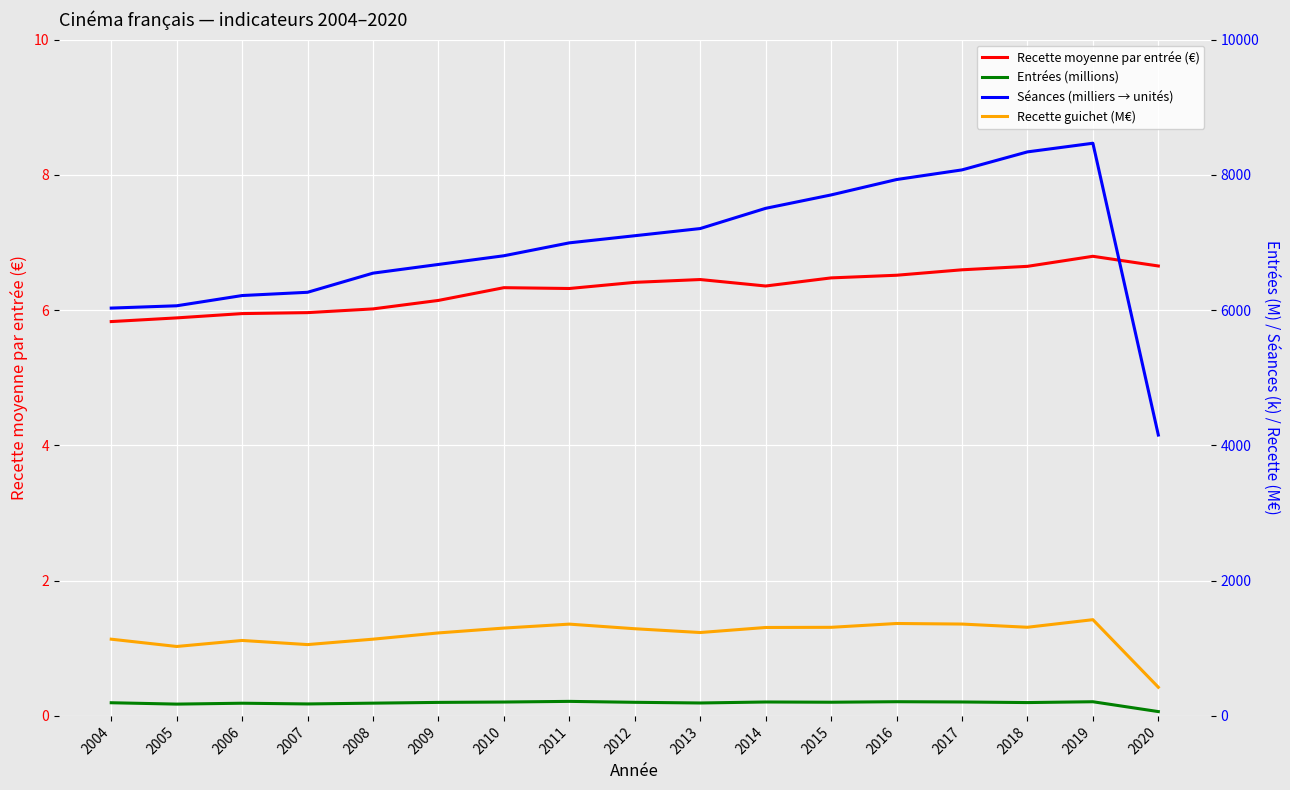

What are all the series names shown in the legend?

Recette moyenne par entrée (€), Entrées (millions), Séances (milliers → unités), Recette guichet (M€)